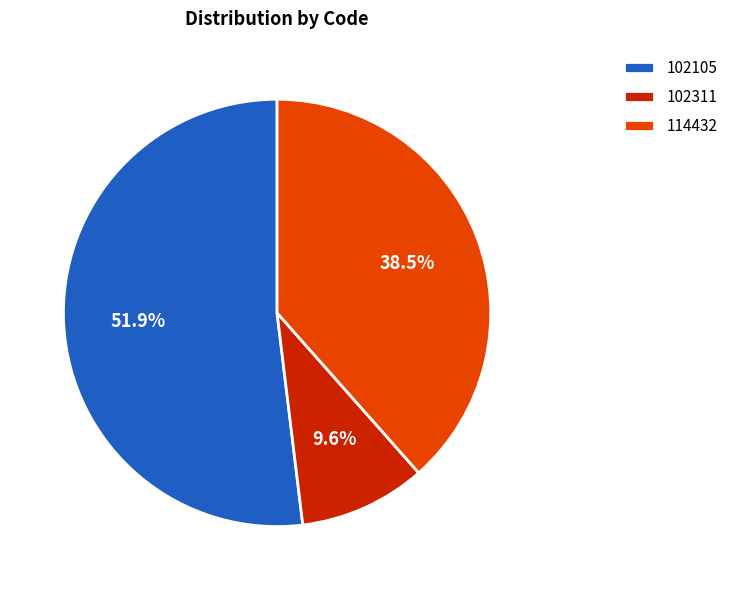

Is there any slice that represents more than half of the pie?

Yes